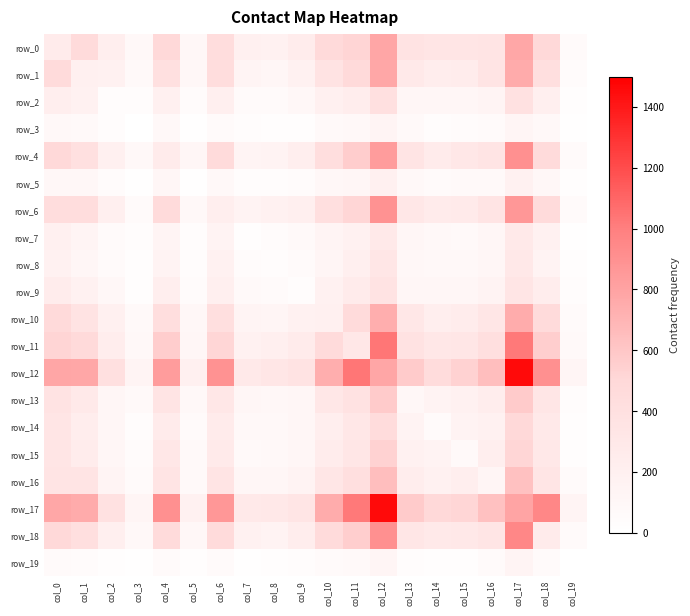

What is the average value of the row_12 series?

611